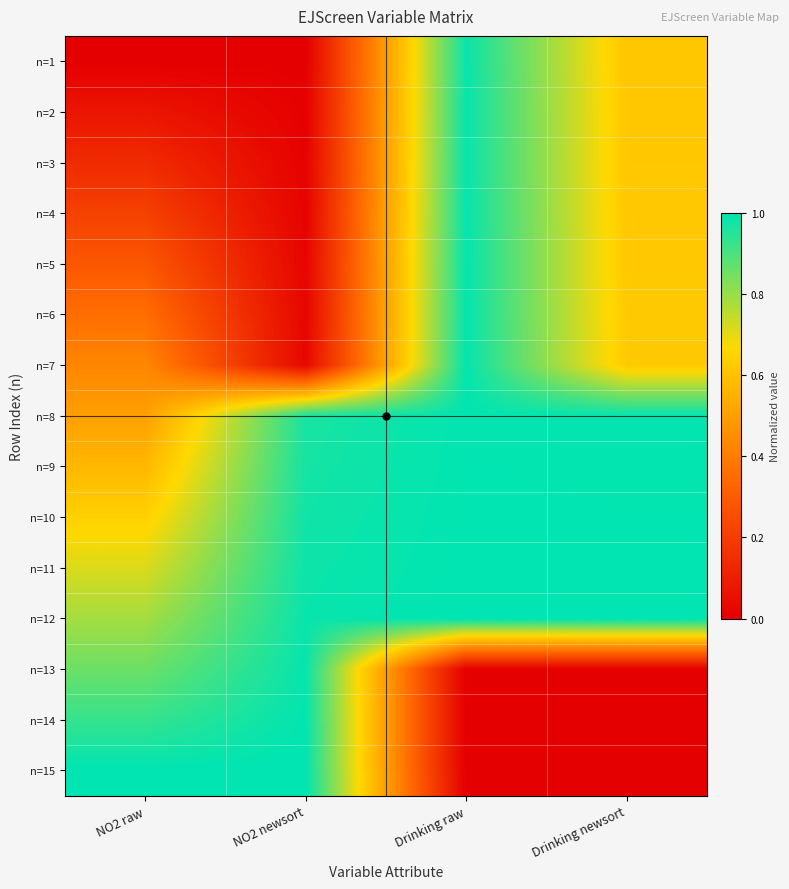

At which category is the sum across all series the highest?

Drinking raw